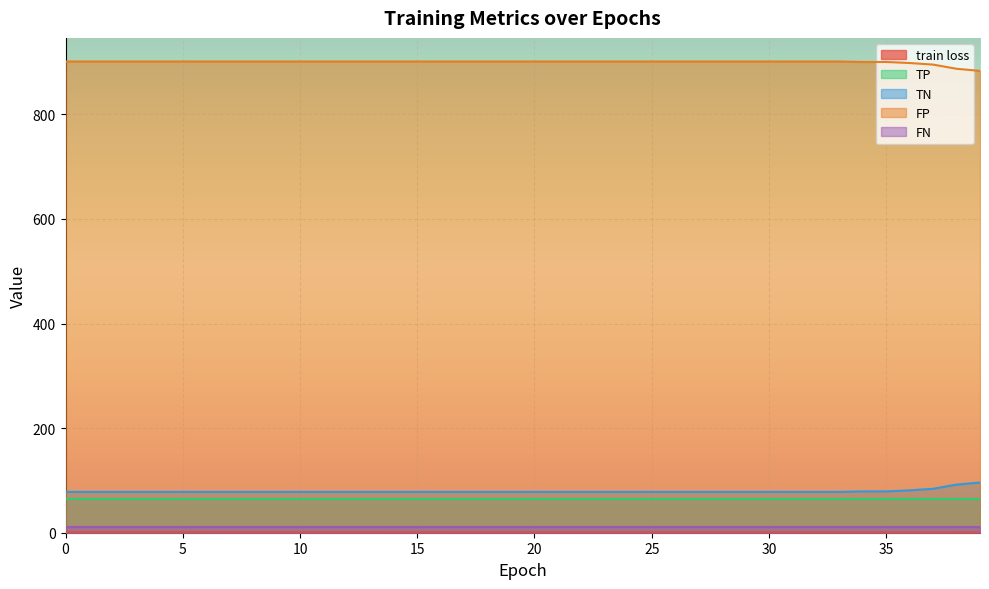

The TN series shows 78.0 at 33. True or false?

True